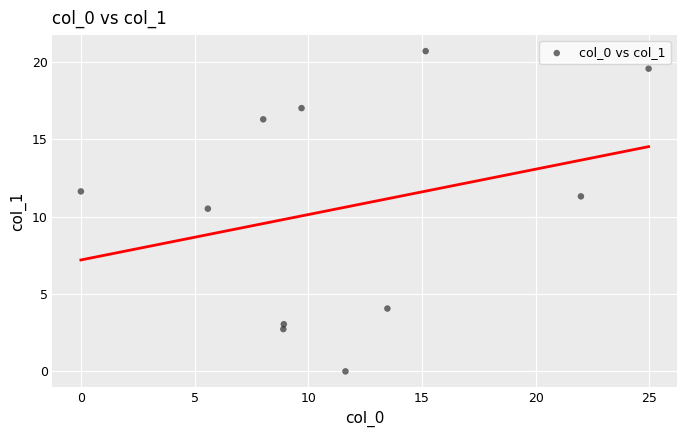

What Y value in the scatter plot is closest to 10?

10.5